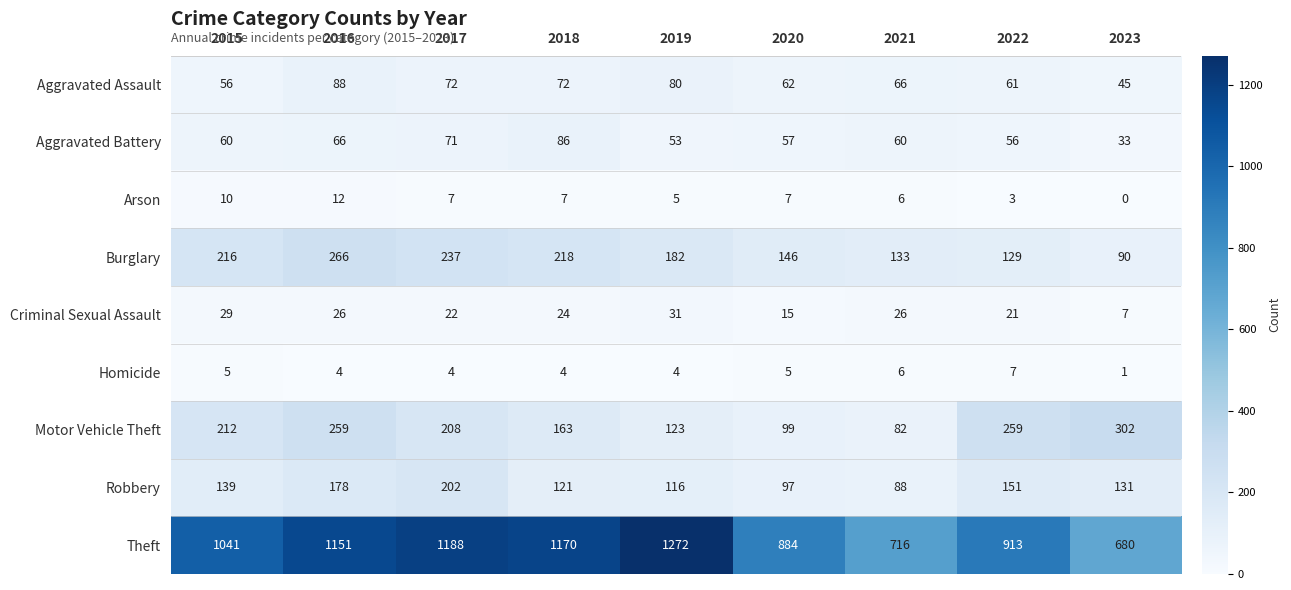

At which category does the chart reach its peak across all series?

2019